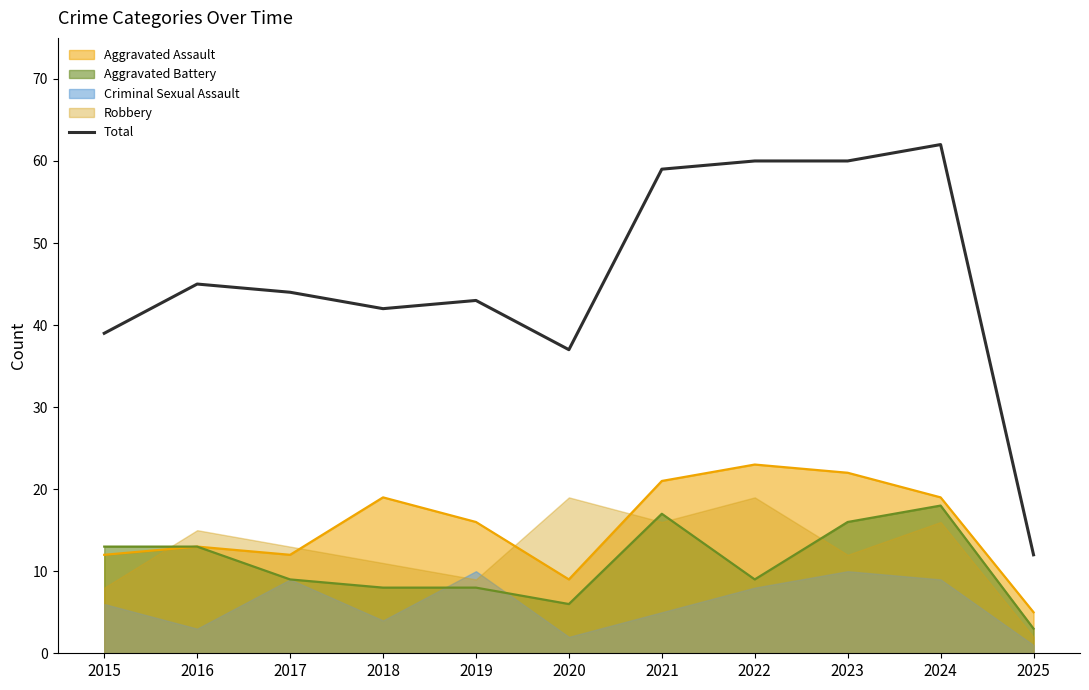

At which category does the data reach its first local valley?

2018